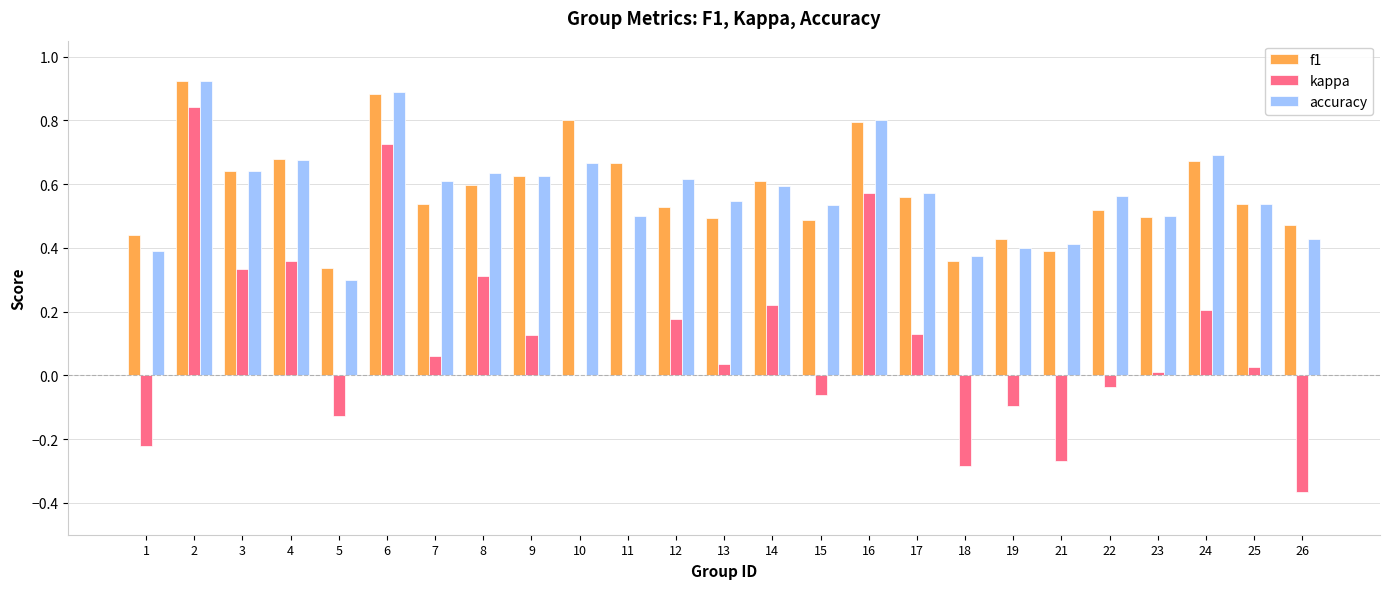

Is it true that accuracy equals 0.5 at 13?

True